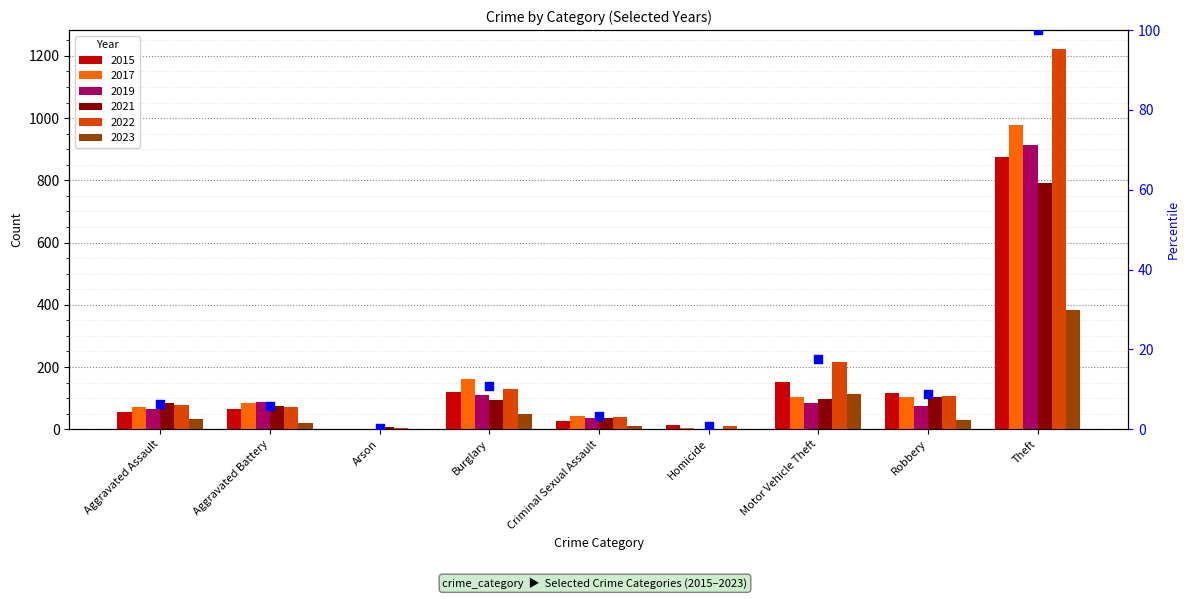

What is the change in value from Motor Vehicle Theft to Theft?

+82.3